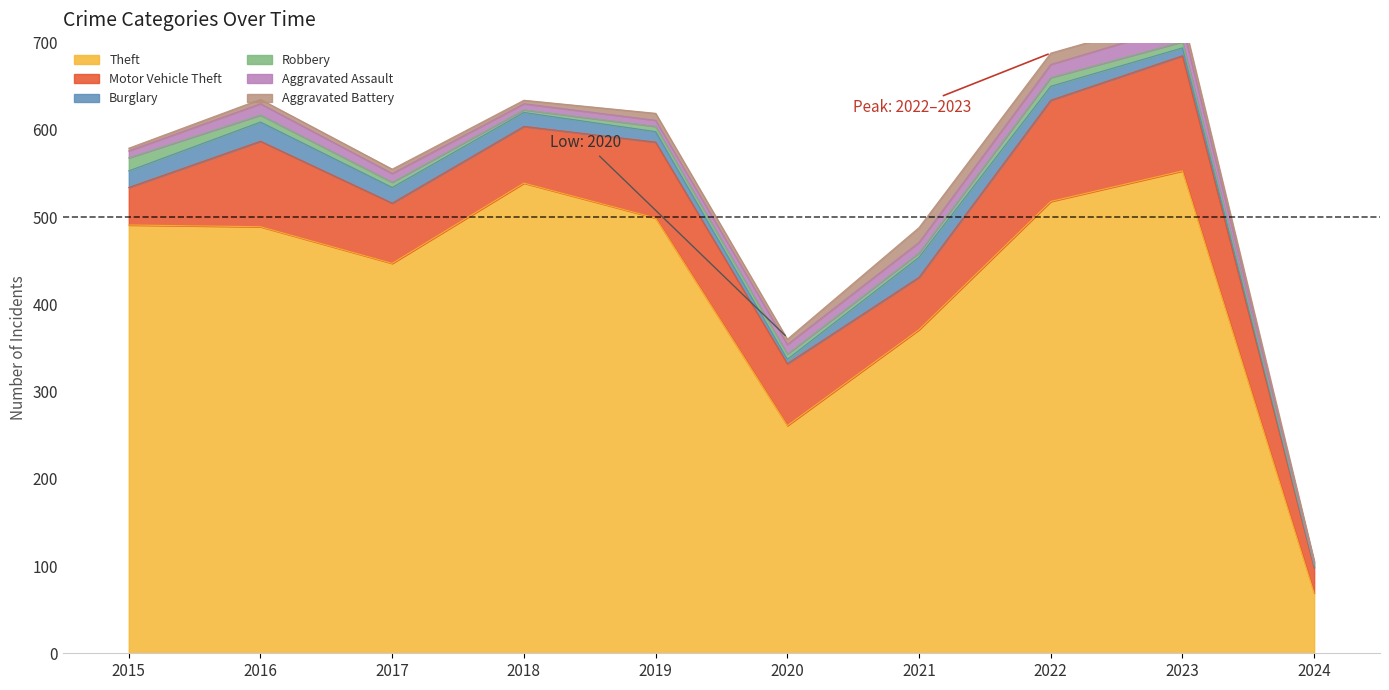

After their last crossing, which series has the higher values: Aggravated Assault or Burglary?

Aggravated Assault